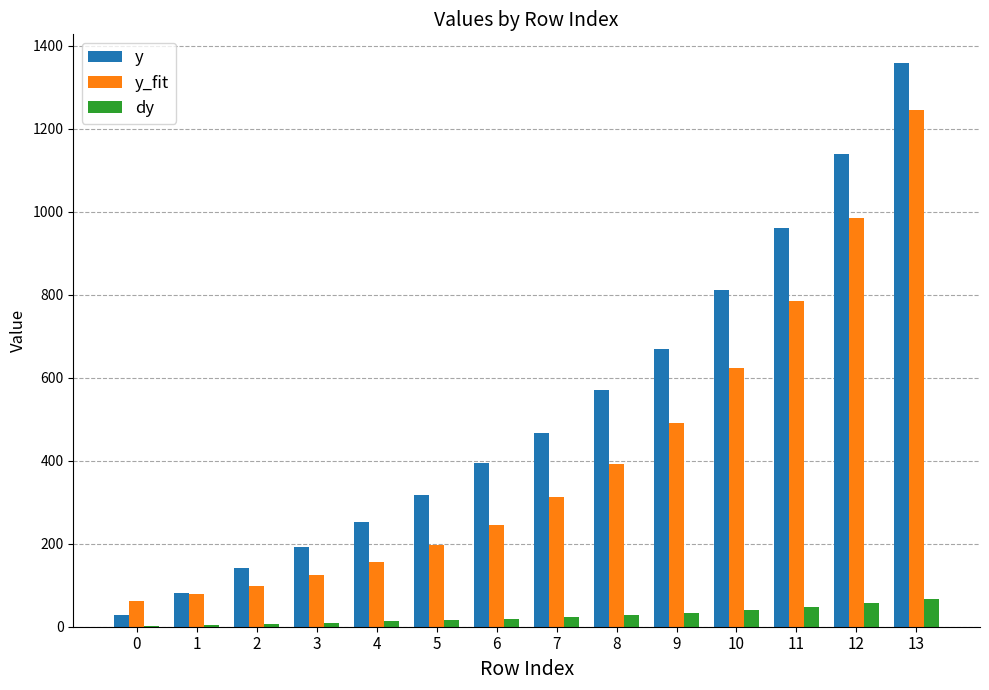

What is the sum of all y_fit values?

5793.5